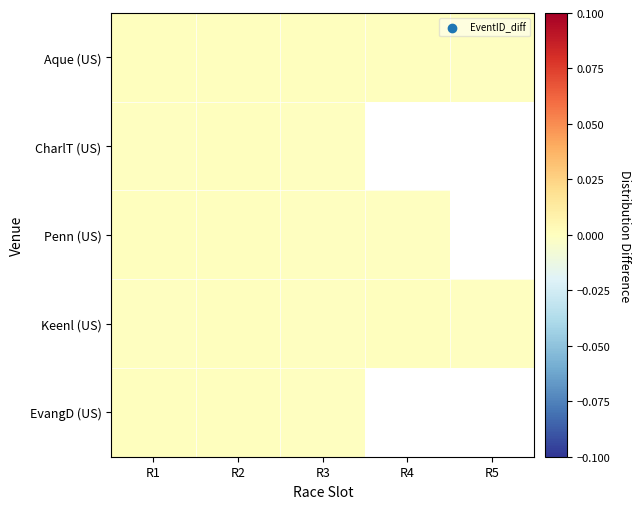

At which category does the chart reach its minimum across all series?

R4